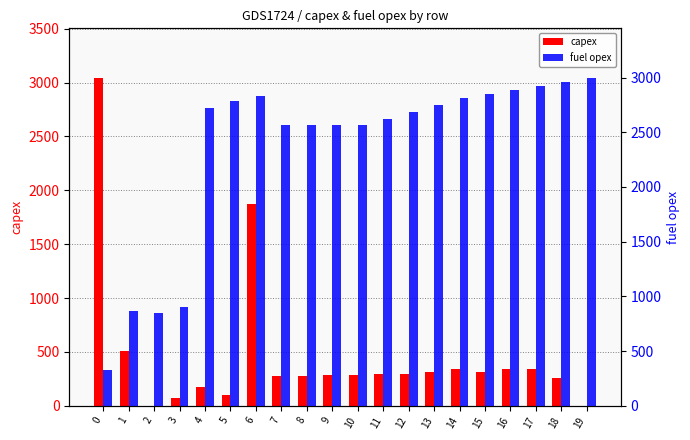

Is the value of fuel opex at 15 greater than the value of capex at 19?

Yes